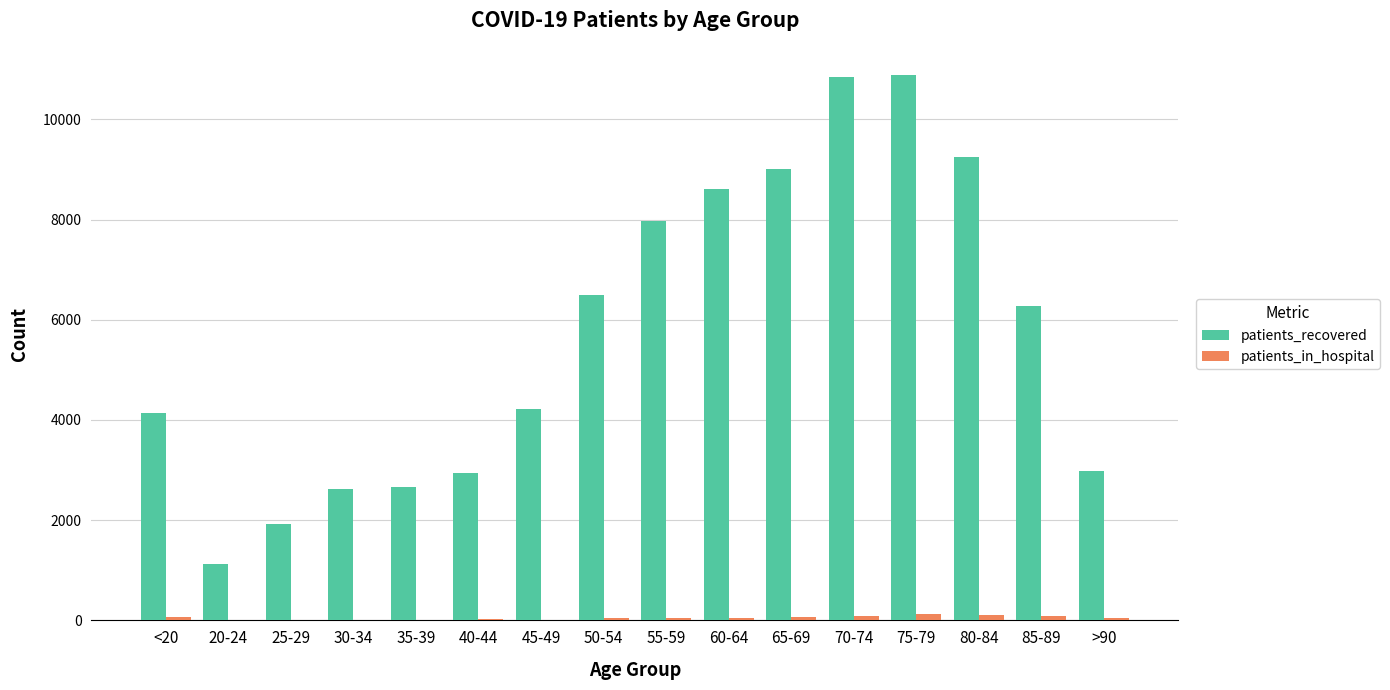

How many data points does each series have?

16